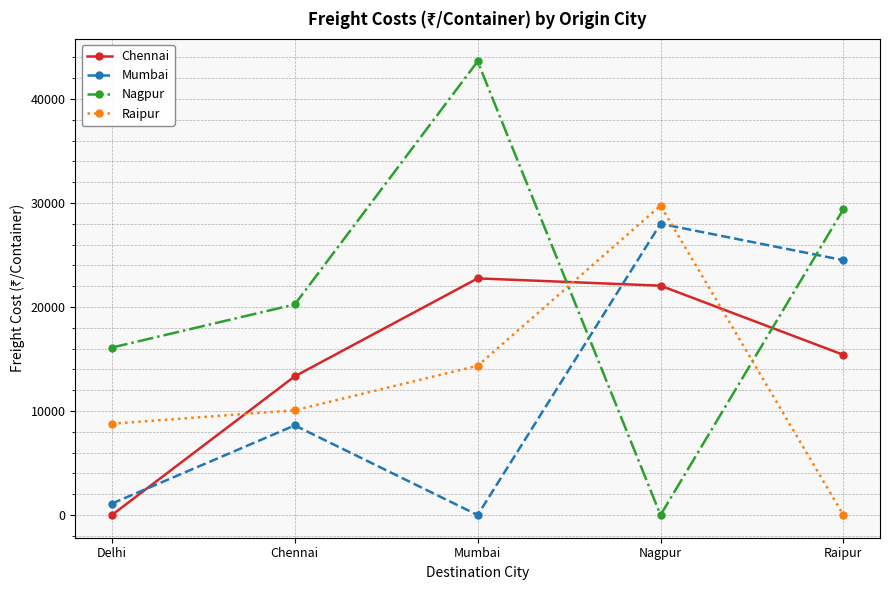

List the labels in order of Chennai value, largest first.

Mumbai, Nagpur, Raipur, Chennai, Delhi